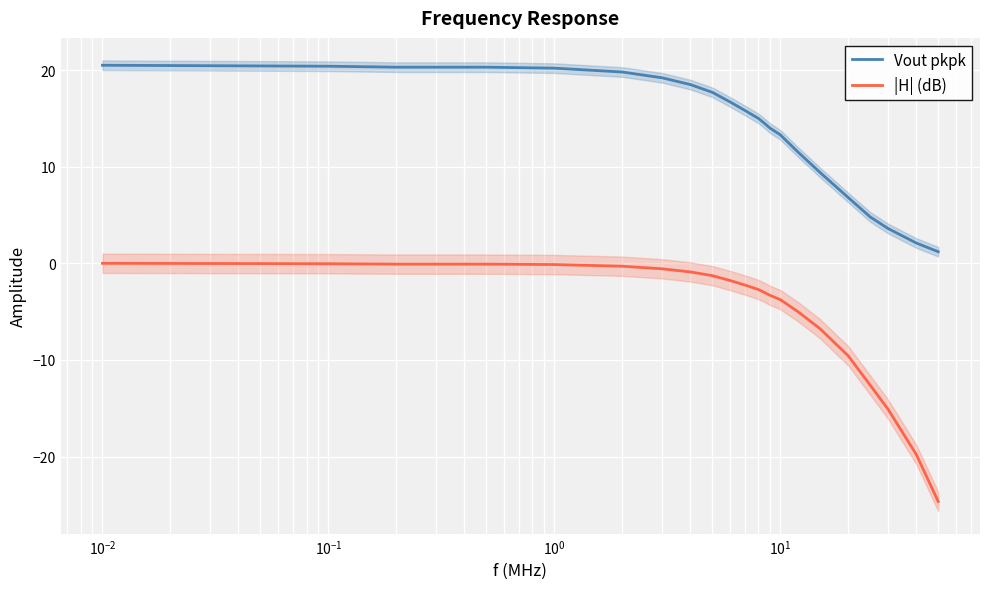

What is the minimum value for Vout pkpk?

1.2